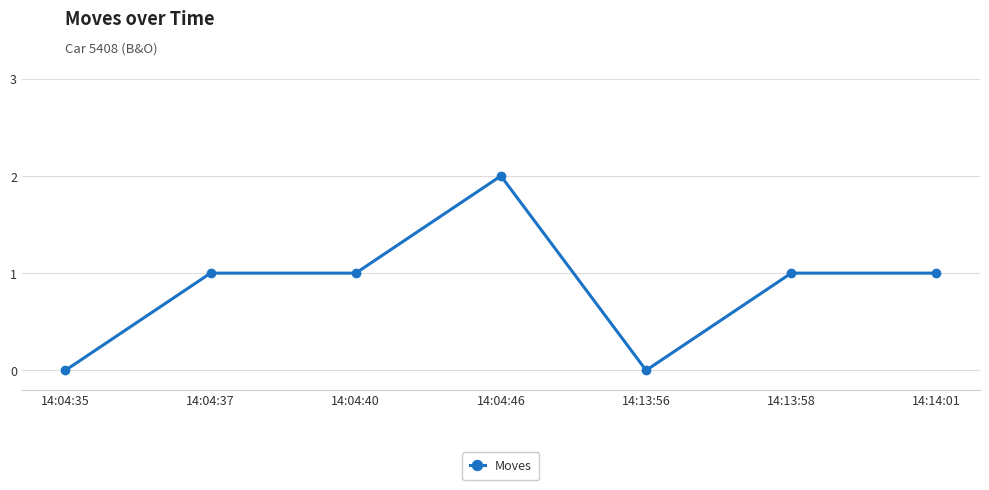

What is the ratio of the value at 14:04:46 to the value at 14:04:37?

2.0